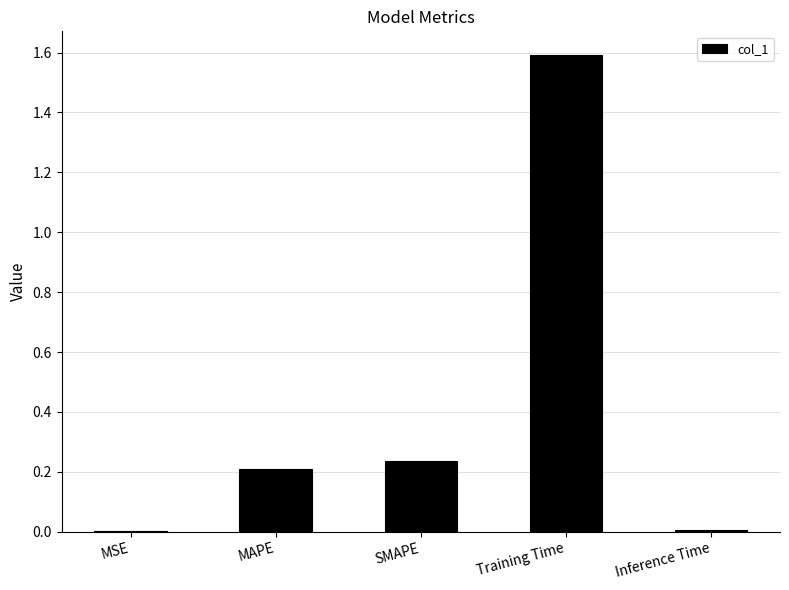

Which has a higher value, SMAPE or Training Time?

Training Time